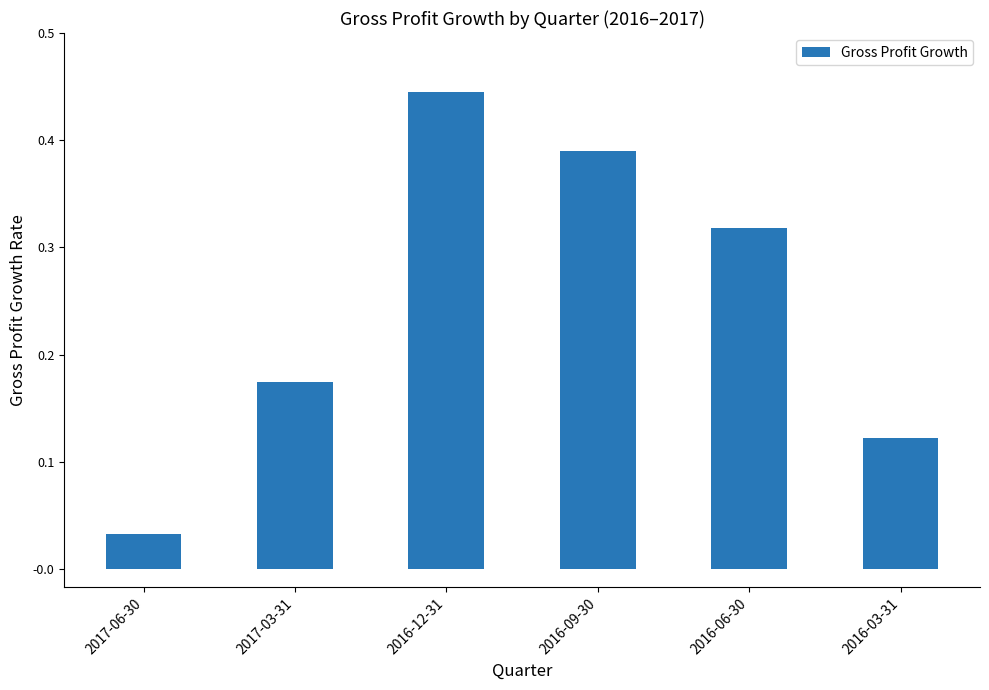

At which category does the chart reach its minimum across all series?

2017-06-30